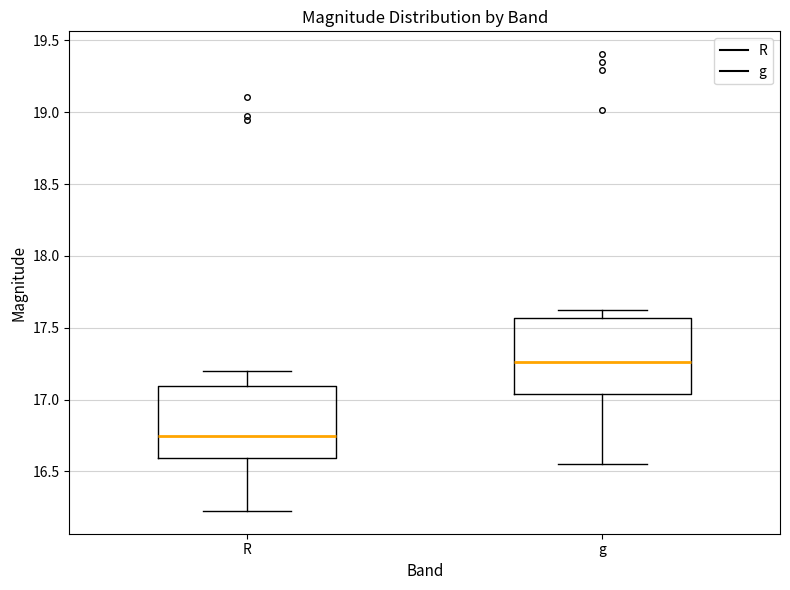

Which box has the highest median line?

g